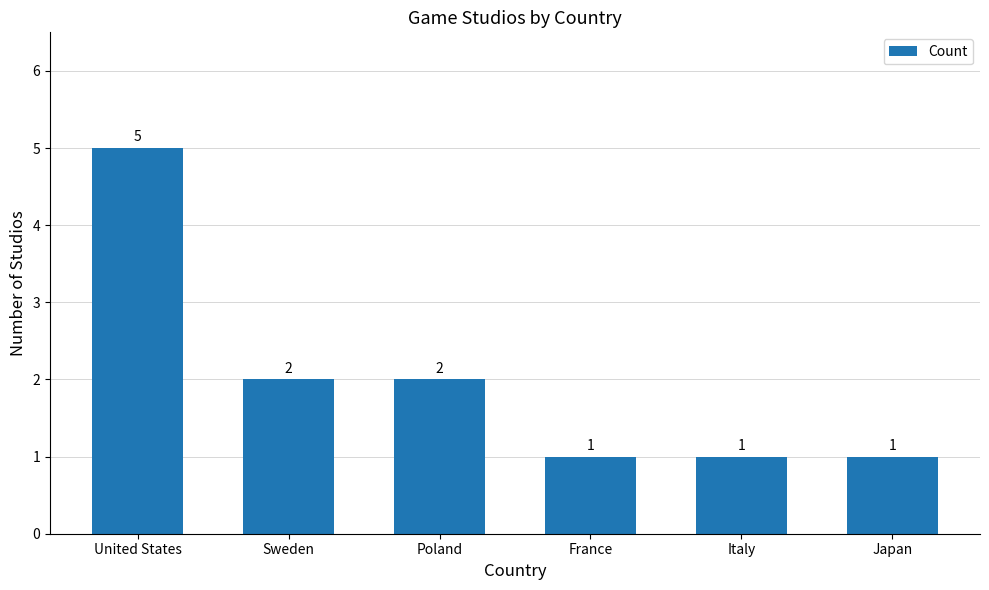

How many values are below 2?

3